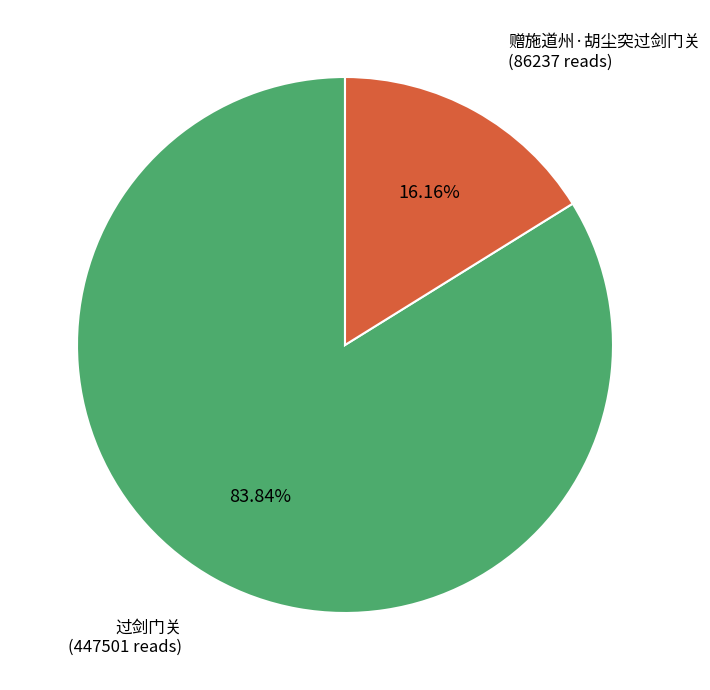

Count the number of slices in the pie.

2